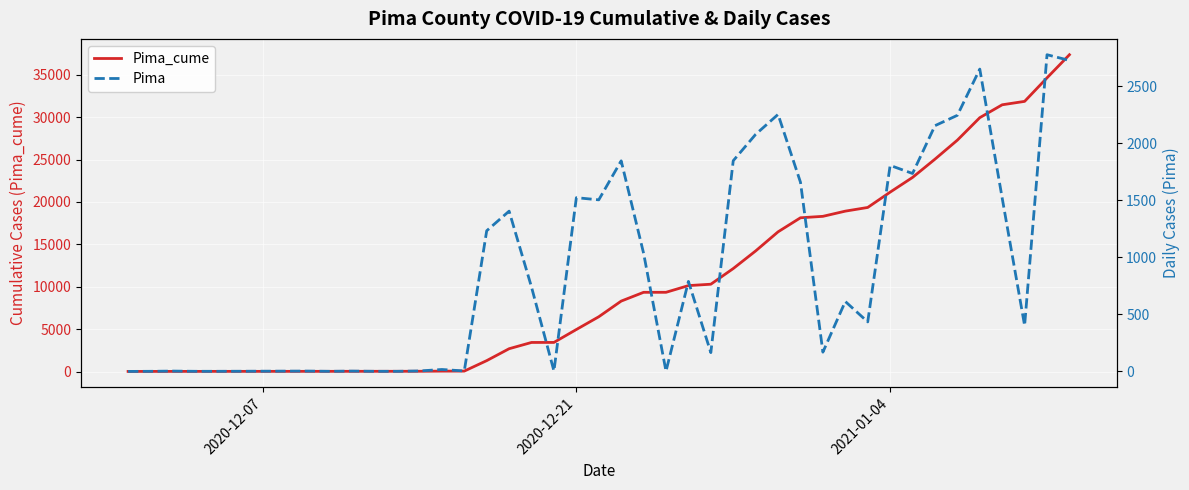

The value of Pima_cume at 2020-12-21 is 4955. True or false?

True